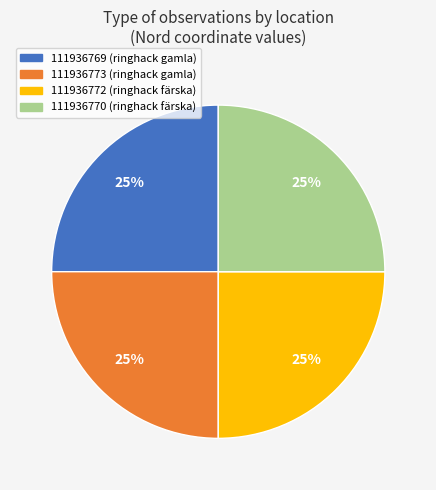

Does 111936773 account for over 50% of the chart?

No